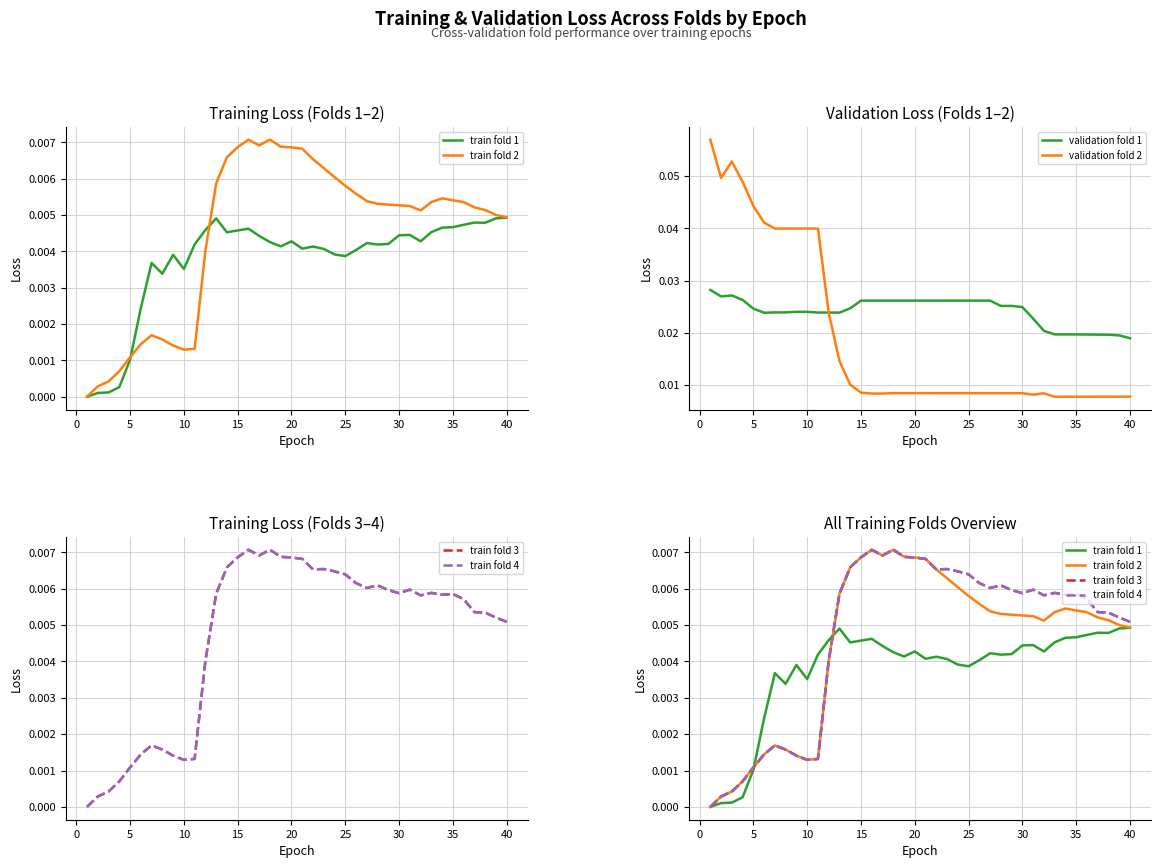

True or false: validation fold 2 has a value of 0.1 at 5.

False